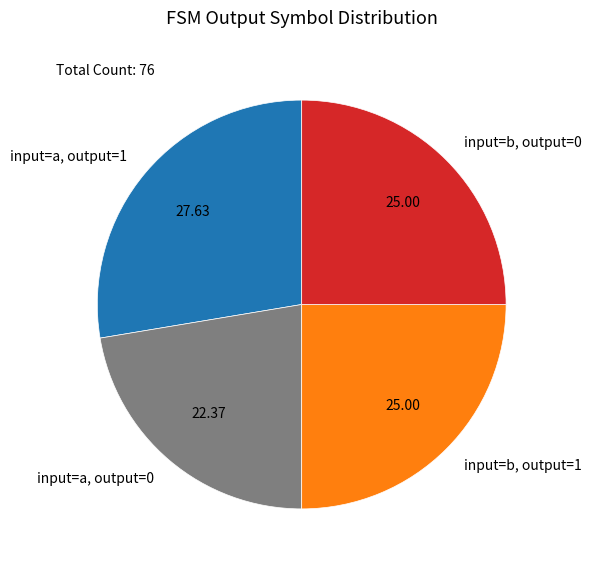

Does any single category account for the majority?

No